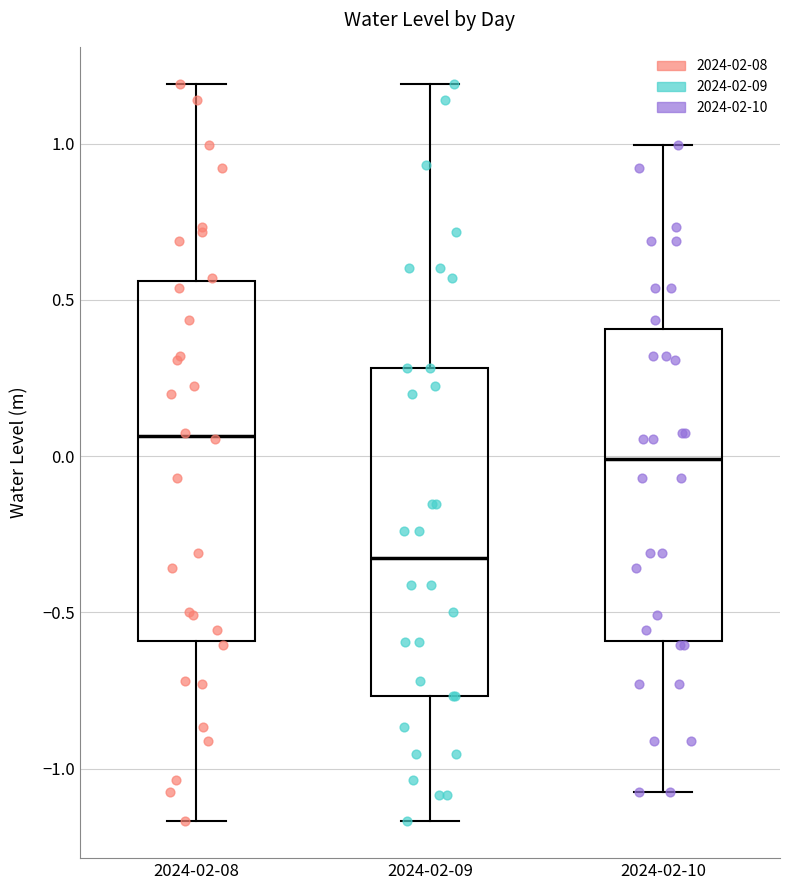

Comparing the boxes themselves (not the whiskers), which one is the tallest?

2024-02-08